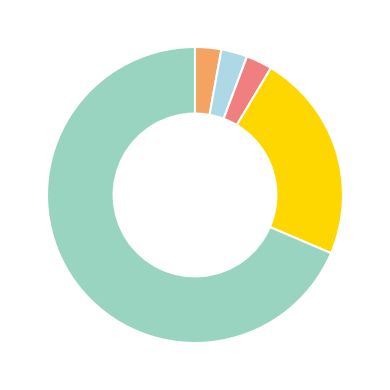

Is there a majority slice in this chart?

Yes